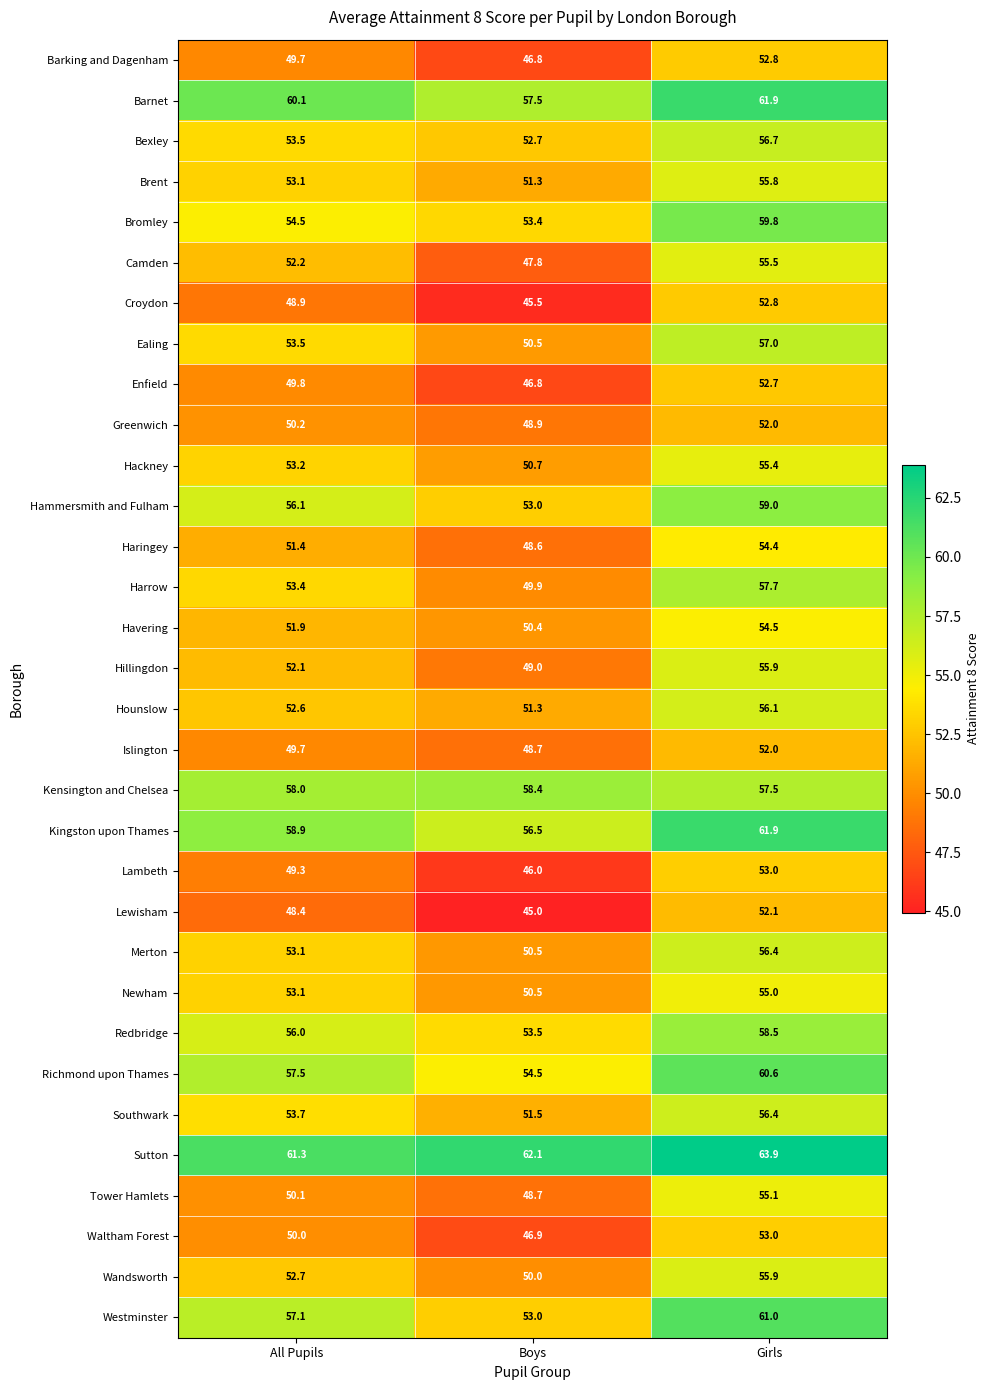

At which label is Hillingdon closest to 52?

All Pupils